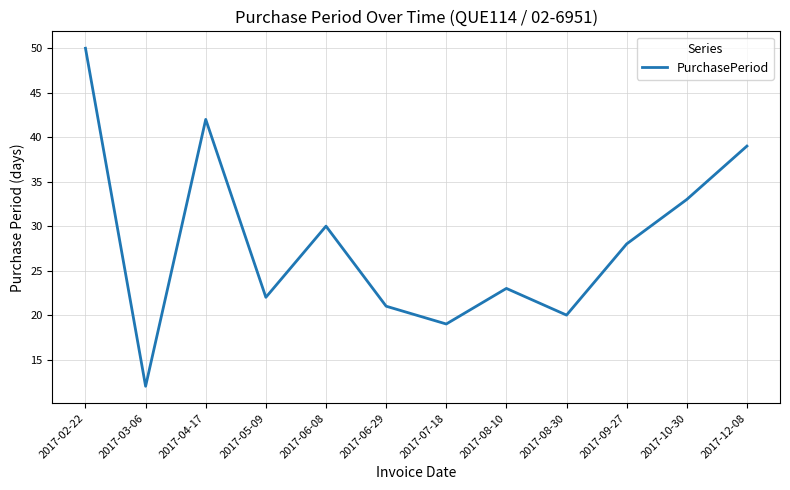

Between 2017-04-17 and 2017-06-08, which is larger?

2017-04-17